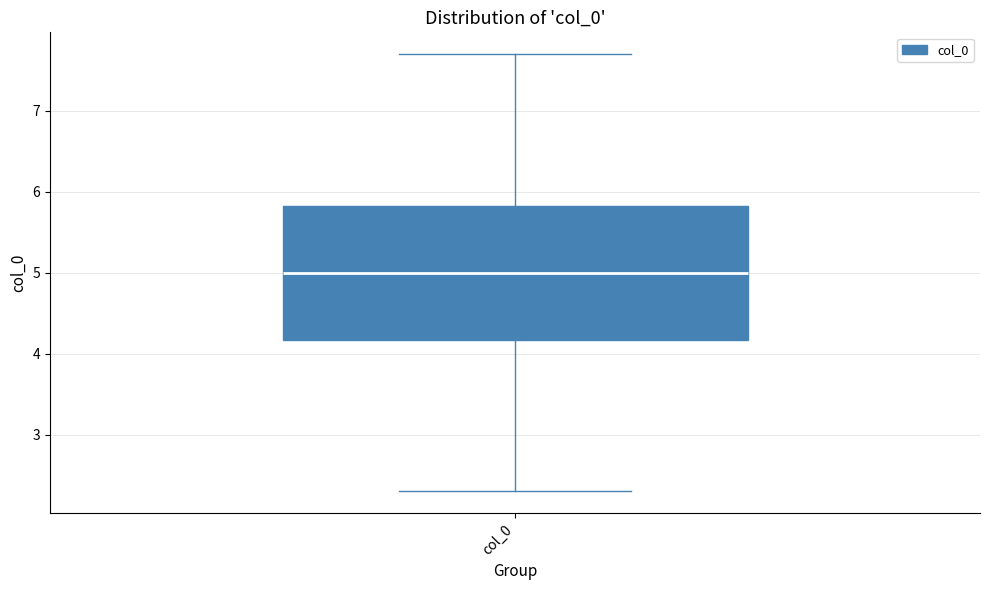

Where is the lower edge of the box for col_0 on the y-axis? The values are not printed on the chart, so give them approximately, as read against the axis.

4.2